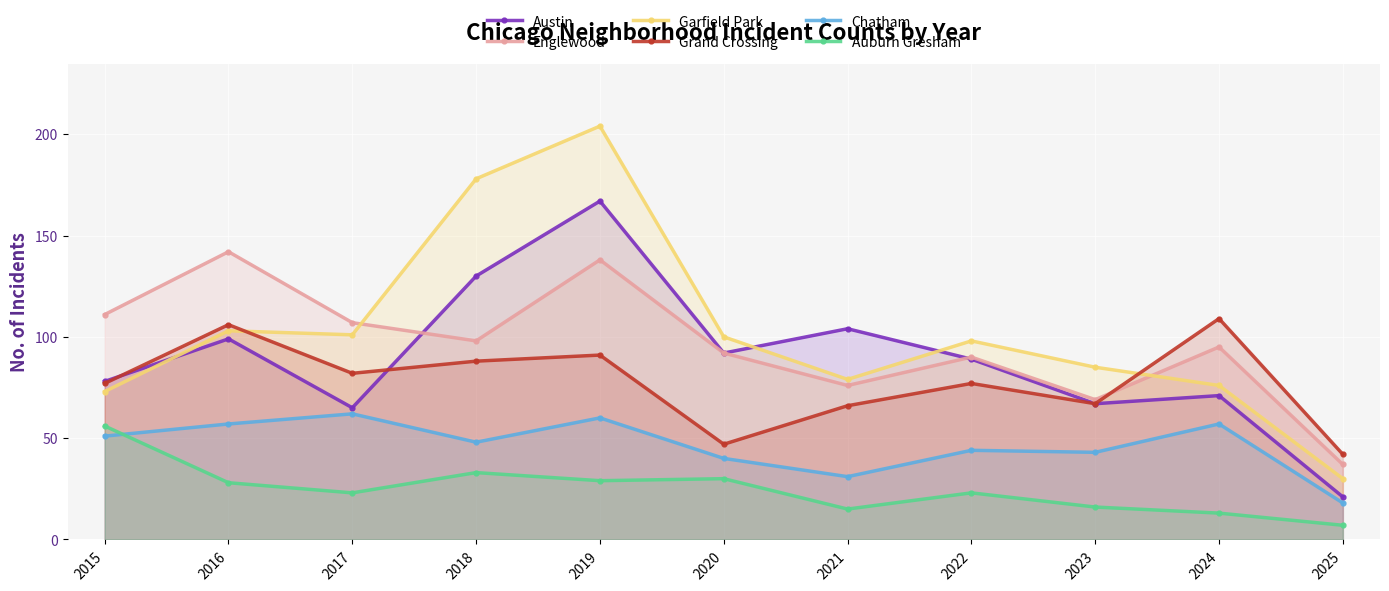

List the labels in order of Austin value, smallest first.

2025, 2017, 2023, 2024, 2015, 2022, 2020, 2016, 2021, 2018, 2019